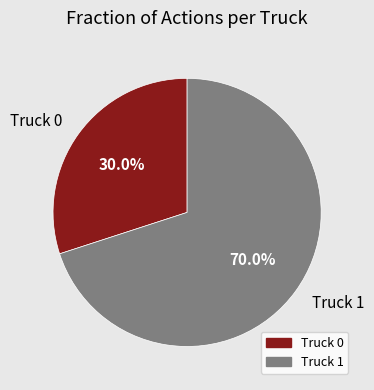

Combined, do Truck 0 and Truck 1 account for over 50%?

Yes